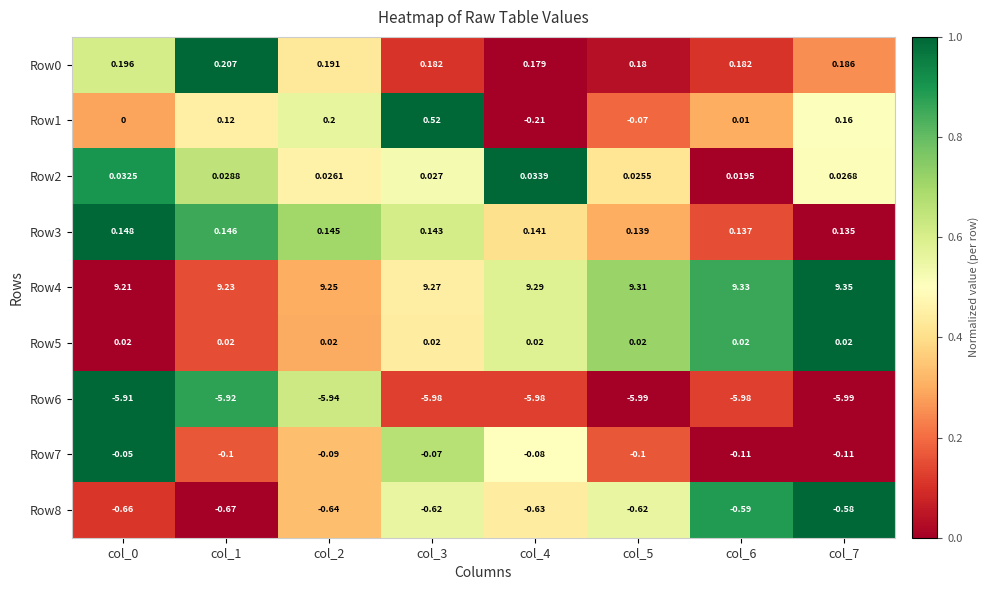

Is the value of Row4 at col_7 greater than the value of Row6 at col_4?

Yes